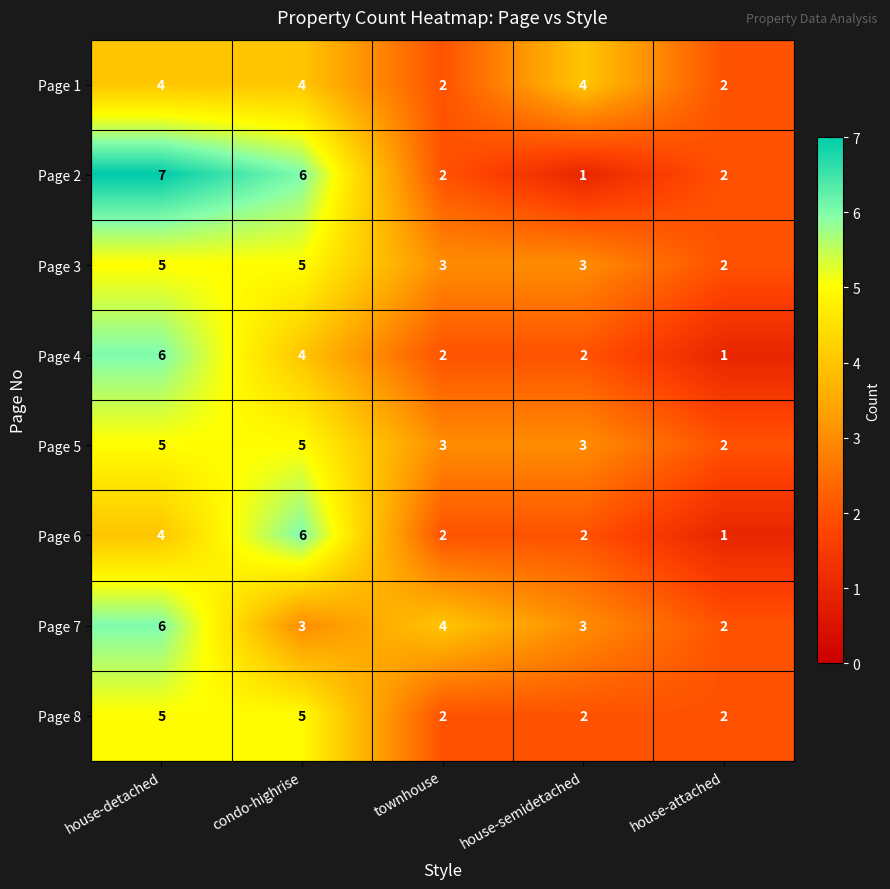

What is the sum of the Page 7 values at townhouse and condo-highrise?

7